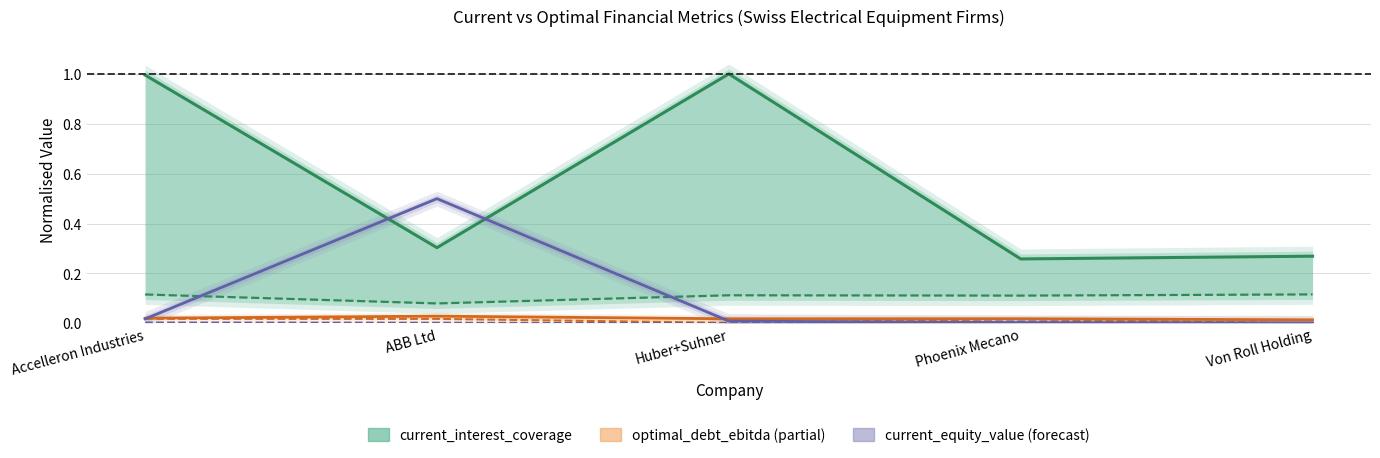

Reading left to right, list all the values displayed in this chart.

current_interest_coverage: 1.0	0.3	1.0	0.3	0.3
optimal_interest_coverage: 0.1	0.1	0.1	0.1	0.1
optimal_debt_ebitda: 0.0	0.0	0.0	0.0	0.0
current_debt_ebitda: 0.0	0.0	0.0	0.0	0.0
current_equity_value: 0.0	0.5	0.0	0.0	0.0
current_debt_capital: 0.0	0.0	0.0	0.0	0.0